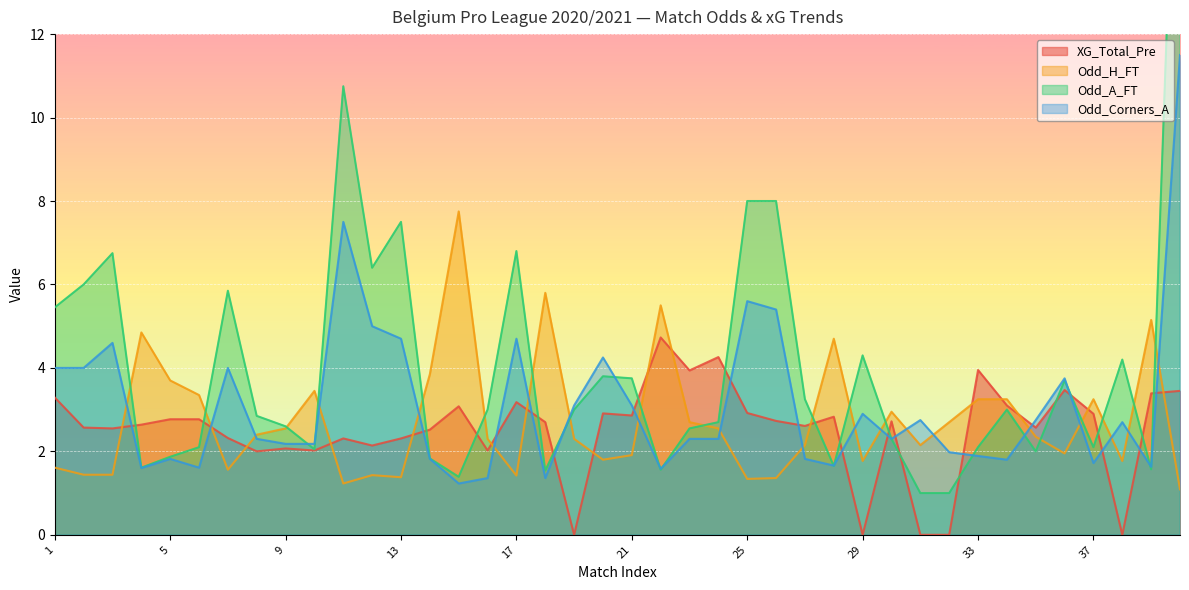

True or false: Odd_H_FT has a value of 3.0 at 21.

False